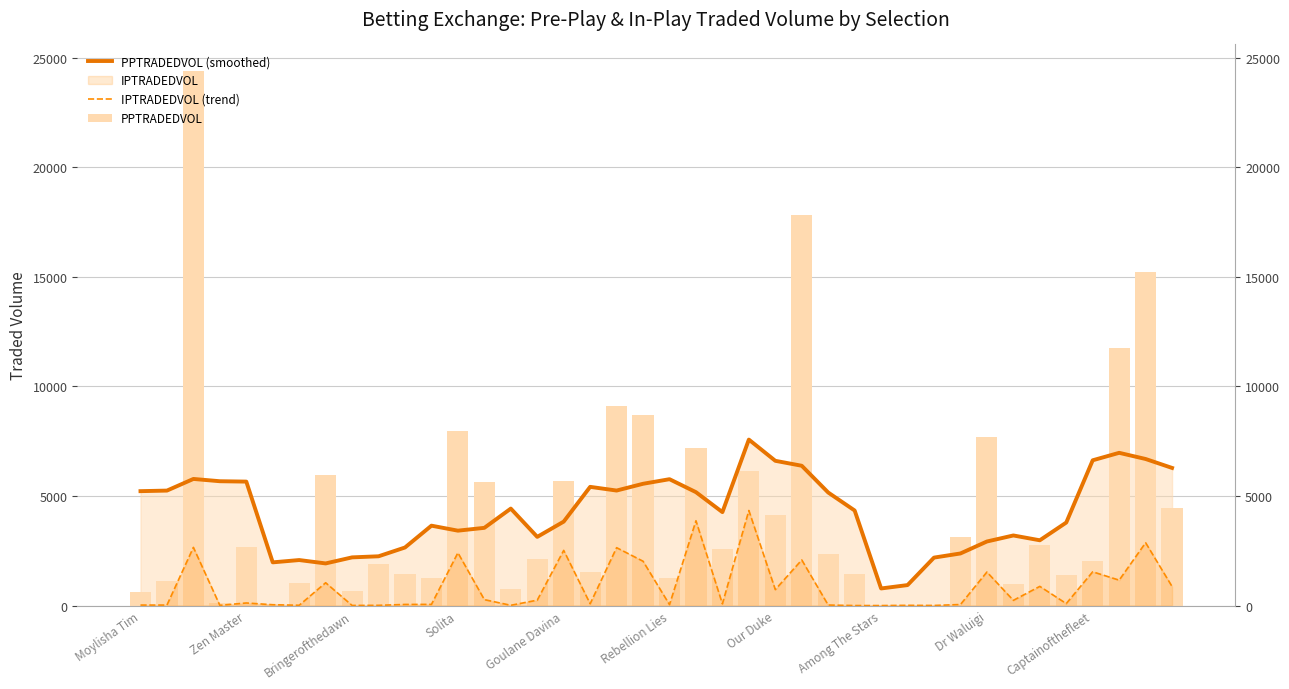

How many groups of bars are there?

40